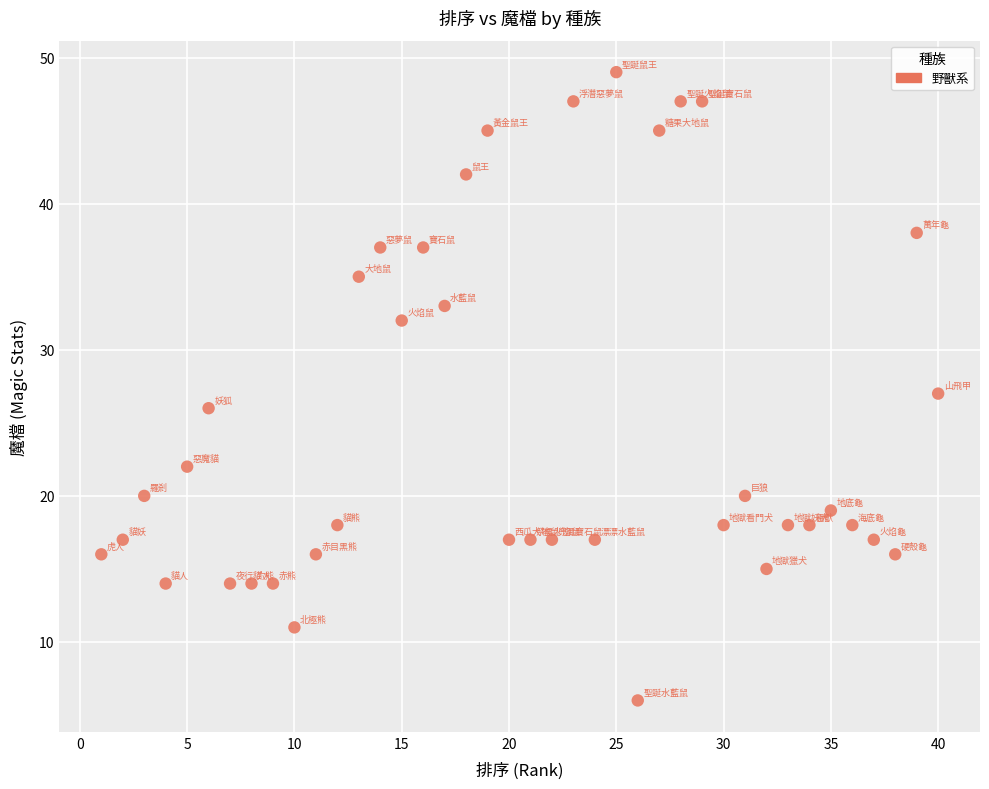

What is the range of Y values (max minus min)?

43